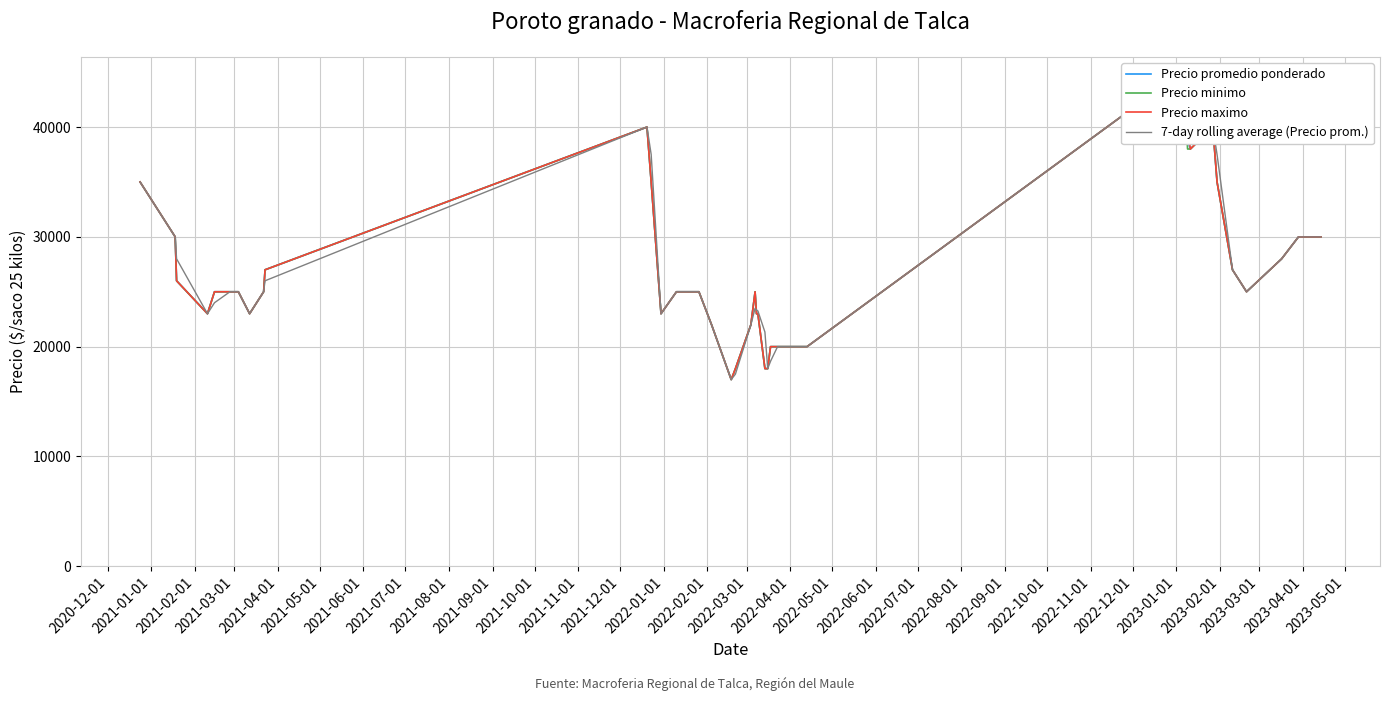

Reading left to right, extract all data points from this chart.

Precio promedio ponderado: 35000.0	30000.0	26000.0	23000.0	25000.0	25000.0	25000.0	25000.0	23000.0	25000.0	27000.0	40000.0	35000.0	23000.0	25000.0	25000.0	22000.0	17000.0	18000.0	22000.0	25000.0	23000.0	23000.0	18000.0	18000.0	20000.0	20000.0	20000.0	20000.0	45000.0	45000.0	38800.0	38000.0	40000.0	35000.0	27000.0	25000.0	28000.0	30000.0	30000.0
Precio minimo: 35000.0	30000.0	26000.0	23000.0	25000.0	25000.0	25000.0	25000.0	23000.0	25000.0	27000.0	40000.0	35000.0	23000.0	25000.0	25000.0	22000.0	17000.0	18000.0	22000.0	25000.0	23000.0	23000.0	18000.0	18000.0	20000.0	20000.0	20000.0	20000.0	45000.0	45000.0	38000.0	38000.0	40000.0	35000.0	27000.0	25000.0	28000.0	30000.0	30000.0
Precio maximo: 35000.0	30000.0	26000.0	23000.0	25000.0	25000.0	25000.0	25000.0	23000.0	25000.0	27000.0	40000.0	35000.0	23000.0	25000.0	25000.0	22000.0	17000.0	18000.0	22000.0	25000.0	23000.0	23000.0	18000.0	18000.0	20000.0	20000.0	20000.0	20000.0	45000.0	45000.0	40000.0	38000.0	40000.0	35000.0	27000.0	25000.0	28000.0	30000.0	30000.0
7-day rolling average (Precio prom.): 35000.0	30000.0	28000.0	23000.0	24000.0	25000.0	25000.0	25000.0	23000.0	25000.0	26000.0	40000.0	37500.0	23000.0	25000.0	25000.0	22000.0	17000.0	17500.0	22000.0	23500.0	23333.3	23250.0	21333.3	18000.0	18666.7	20000.0	20000.0	20000.0	45000.0	45000.0	42933.3	41700.0	40000.0	37500.0	27000.0	25000.0	28000.0	30000.0	30000.0